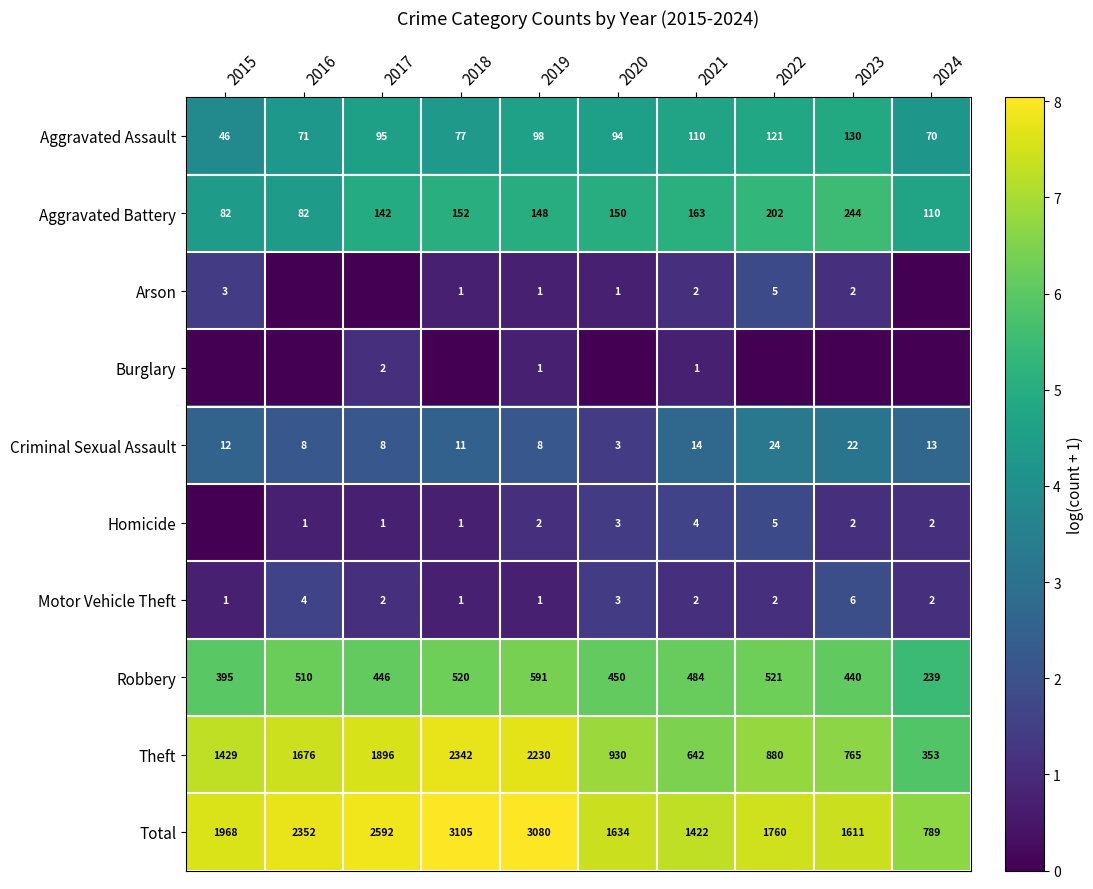

What is the difference between the Robbery values at 2024 and 2019?

352